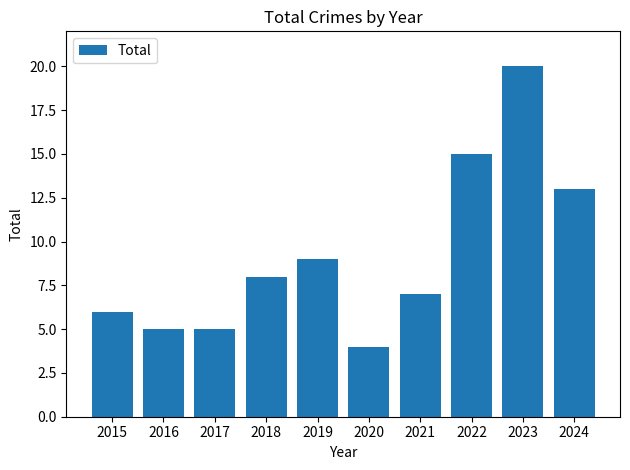

Which label corresponds to the largest value in the chart?

2023